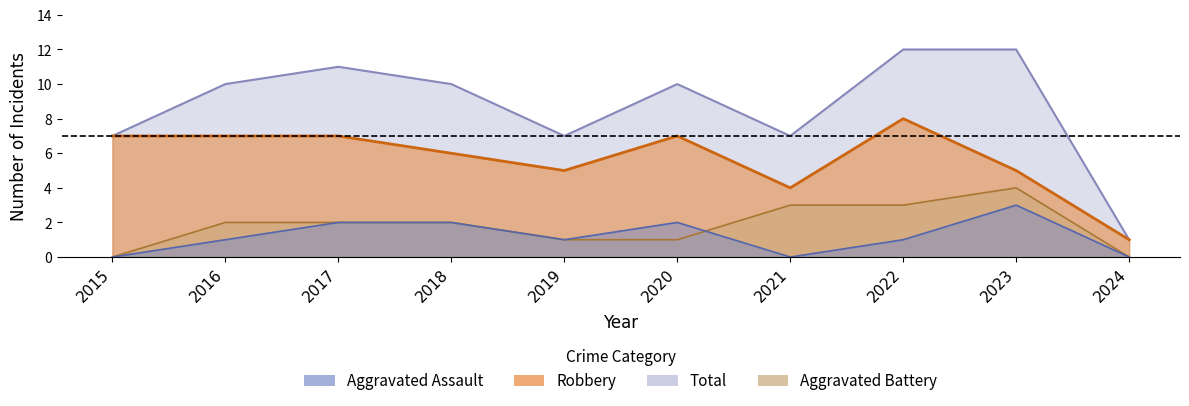

What are all the series names shown in the legend?

Aggravated Assault, Aggravated Battery, Robbery, Total